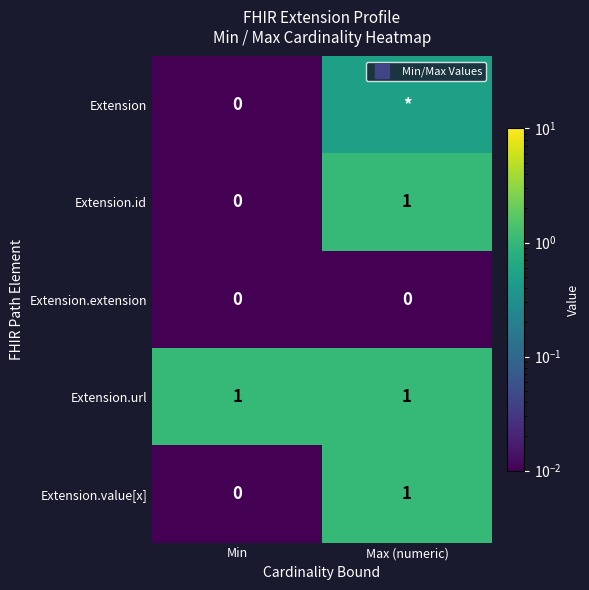

What is the total value across all series at Max (numeric)?

3.5